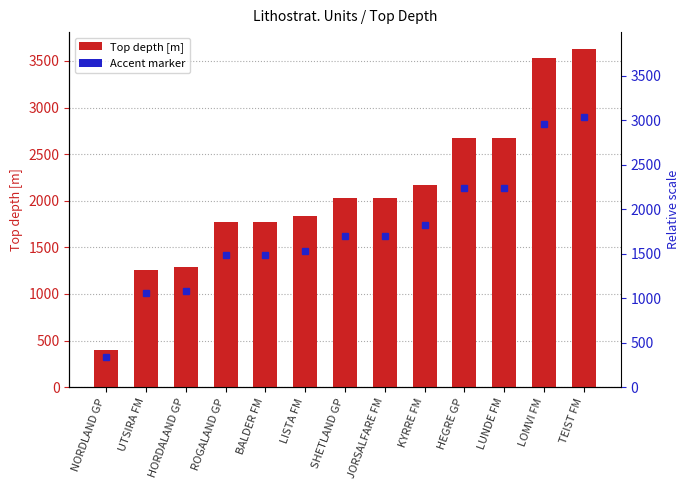

Count the number of categories in the chart.

13